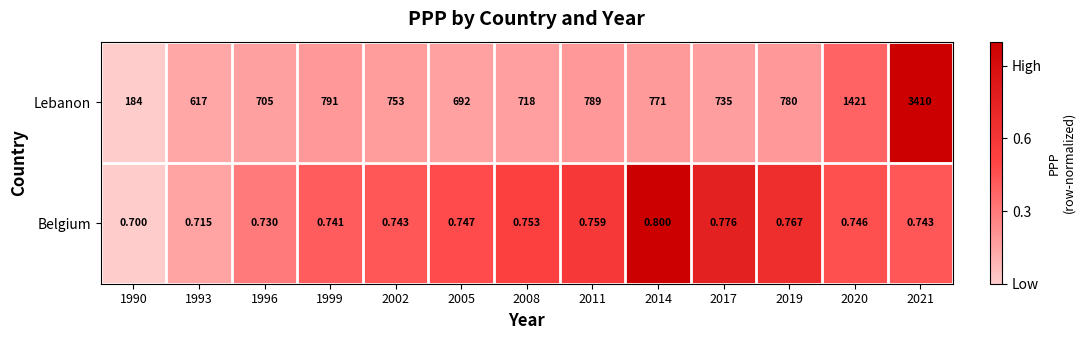

Which series has the largest total across all categories?

Lebanon